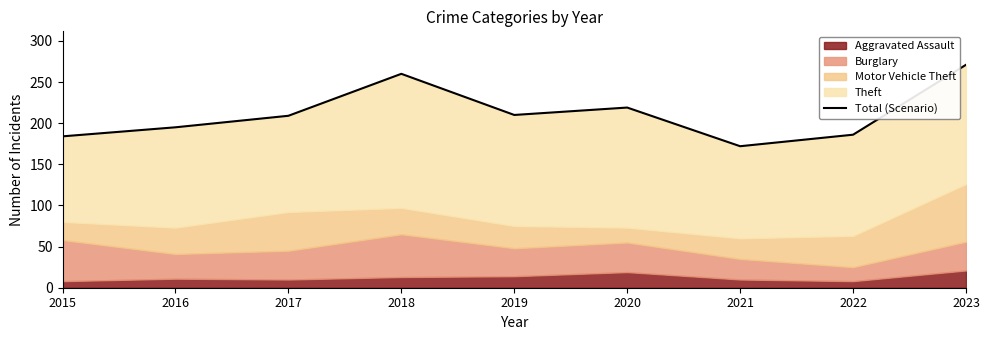

The value at 2019 is 210. True or false?

True